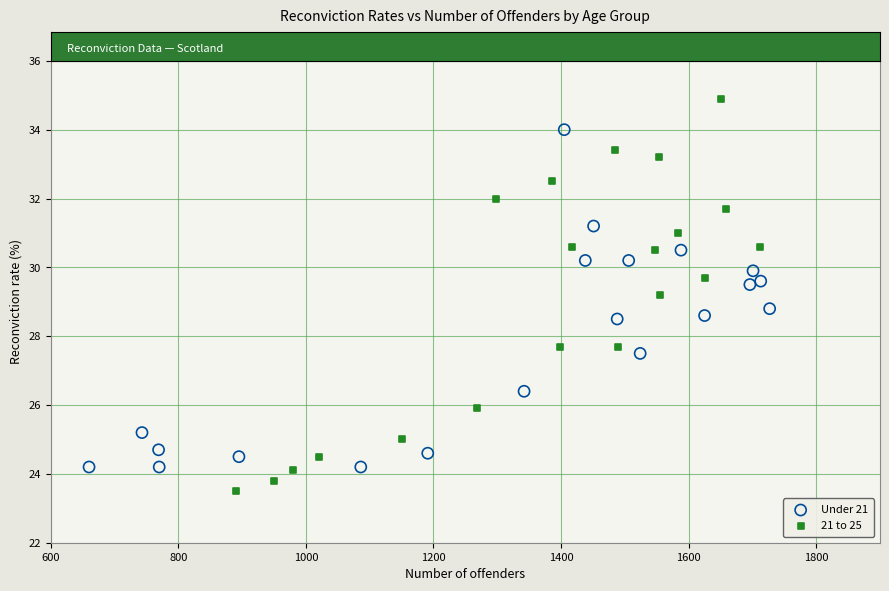

Which series reaches the maximum Y coordinate?

21 to 25